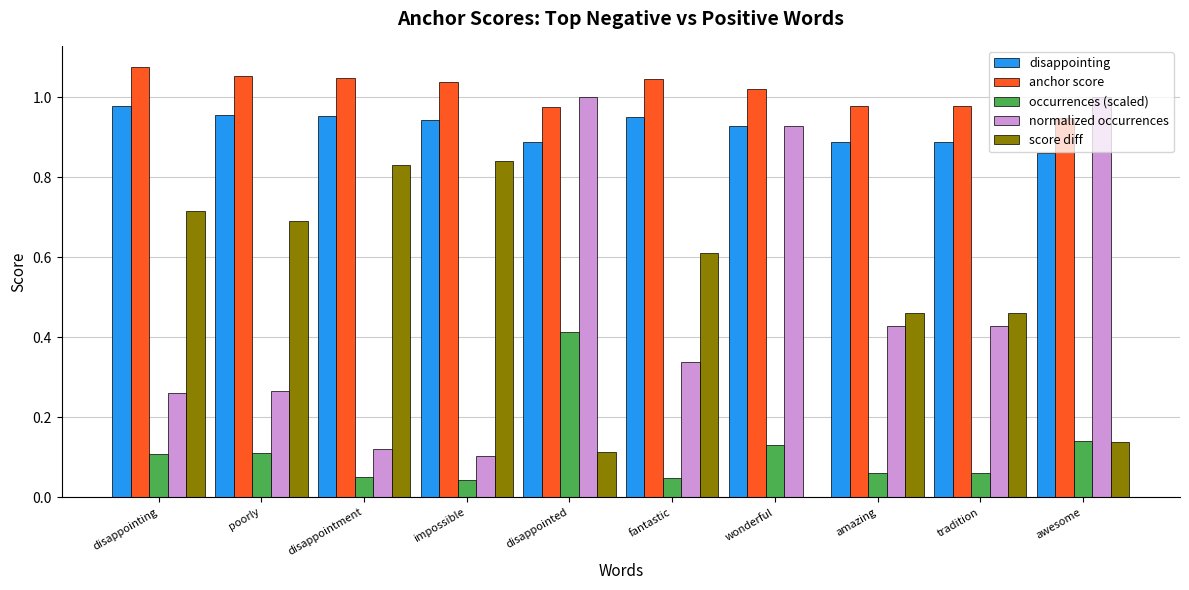

What is the difference between the score diff values at disappointed and disappointing?

0.6